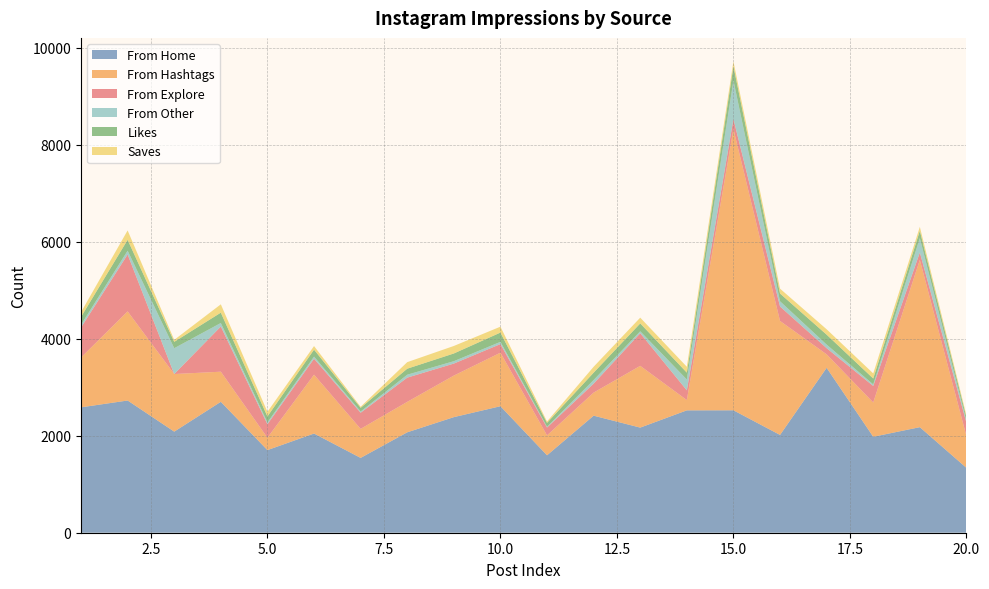

Reading left to right, extract all data points from this chart.

From Home: 1=2586	2=2727	3=2085	4=2700	5=1704	6=2046	7=1543	8=2071	9=2384	10=2609	11=1597	12=2414	13=2168	14=2524	15=2525	16=2017	17=3401	18=1979	19=2177	20=1338
From Hashtags: 1=1028	2=1838	3=1188	4=621	5=255	6=1214	7=599	8=628	9=857	10=1104	11=411	12=476	13=1274	14=212	15=5799	16=2351	17=278	18=707	19=3450	20=655
From Explore: 1=619	2=1174	3=0	4=932	5=279	6=329	7=333	8=500	9=248	10=178	11=162	12=185	13=673	14=201	15=208	16=298	17=128	18=341	19=153	20=276
From Other: 1=56	2=78	3=533	4=73	5=37	6=43	7=25	8=60	9=49	10=46	11=15	12=75	13=40	14=223	15=794	16=108	17=73	18=32	19=296	20=39
Likes: 1=162	2=224	3=131	4=213	5=123	6=144	7=76	8=124	9=159	10=191	11=81	12=151	13=162	14=142	15=294	16=159	17=205	18=121	19=151	20=72
Saves: 1=98	2=194	3=41	4=172	5=96	6=74	7=22	8=135	9=155	10=122	11=28	12=122	13=119	14=121	15=100	16=101	17=111	18=106	19=82	20=40